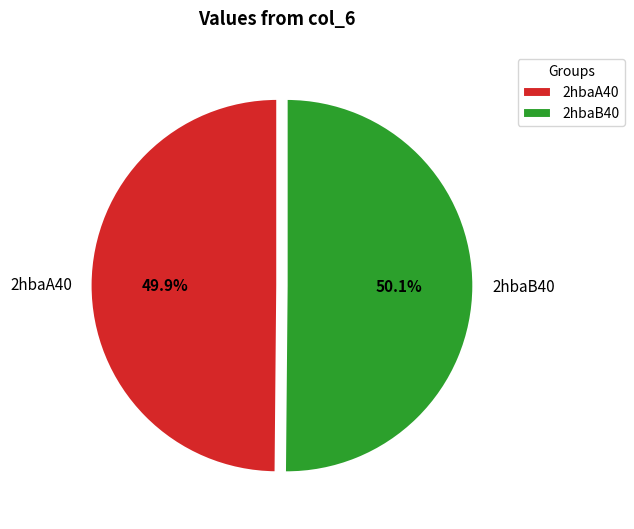

What is the total percentage of 2hbaB40 and 2hbaA40?

100.0%